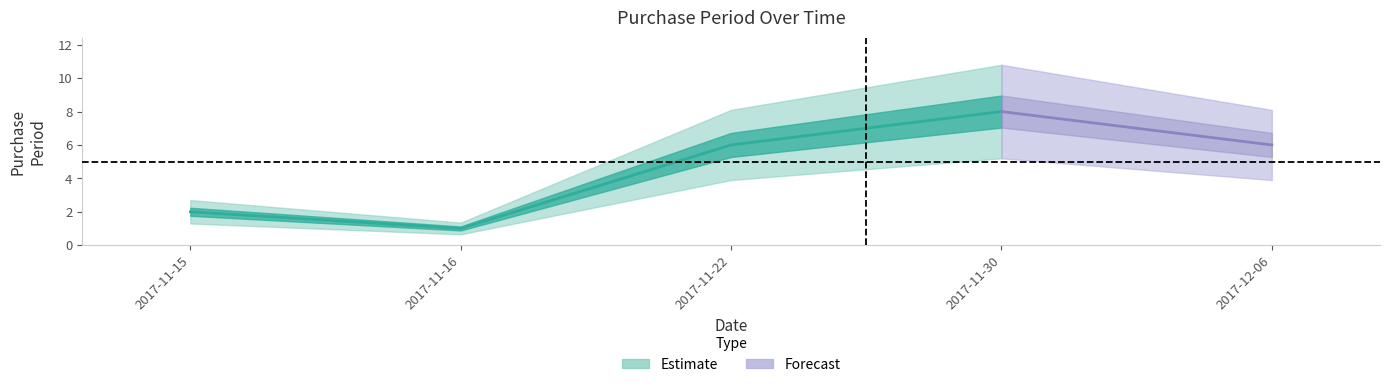

List the labels in order of value, largest first.

2017-11-30, 2017-11-22, 2017-12-06, 2017-11-15, 2017-11-16